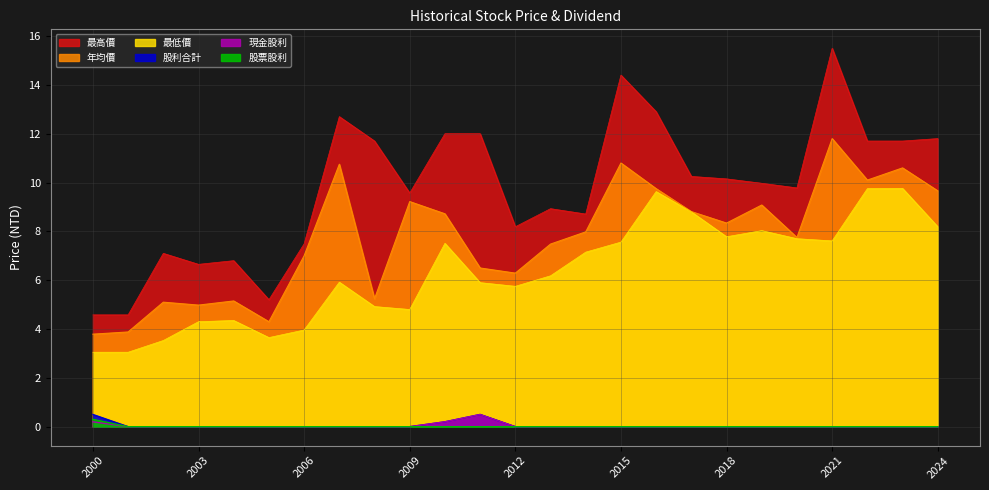

Reading left to right, transcribe all the data shown in this chart.

年均價: 2000=3.8	2001=3.9	2002=5.1	2003=5.0	2004=5.2	2005=4.3	2006=7.0	2007=10.8	2008=5.2	2009=9.2	2010=8.7	2011=6.5	2012=6.3	2013=7.5	2014=8.0	2015=10.8	2016=9.8	2017=8.8	2018=8.3	2019=9.1	2020=7.8	2021=11.8	2022=10.1	2023=10.6	2024=9.7
最高價: 2000=4.6	2001=4.6	2002=7.1	2003=6.7	2004=6.8	2005=5.2	2006=7.5	2007=12.7	2008=11.7	2009=9.6	2010=12.0	2011=12.0	2012=8.2	2013=8.9	2014=8.7	2015=14.4	2016=12.9	2017=10.2	2018=10.2	2019=10.0	2020=9.8	2021=15.5	2022=11.7	2023=11.7	2024=11.8
最低價: 2000=3.0	2001=3.0	2002=3.5	2003=4.3	2004=4.3	2005=3.6	2006=4.0	2007=5.9	2008=4.9	2009=4.8	2010=7.5	2011=5.9	2012=5.8	2013=6.2	2014=7.2	2015=7.6	2016=9.6	2017=8.8	2018=7.8	2019=8.0	2020=7.7	2021=7.6	2022=9.8	2023=9.8	2024=8.2
股利合計: 2000=0.5	2001=0.0	2002=0.0	2003=0.0	2004=0.0	2005=0.0	2006=0.0	2007=0.0	2008=0.0	2009=0.0	2010=0.2	2011=0.5	2012=0.0	2013=0.0	2014=0.0	2015=0.0	2016=0.0	2017=0.0	2018=0.0	2019=0.0	2020=0.0	2021=0.0	2022=0.0	2023=0.0	2024=0.0
現金股利: 2000=0.2	2001=0.0	2002=0.0	2003=0.0	2004=0.0	2005=0.0	2006=0.0	2007=0.0	2008=0.0	2009=0.0	2010=0.2	2011=0.5	2012=0.0	2013=0.0	2014=0.0	2015=0.0	2016=0.0	2017=0.0	2018=0.0	2019=0.0	2020=0.0	2021=0.0	2022=0.0	2023=0.0	2024=0.0
股票股利: 2000=0.3	2001=0.0	2002=0.0	2003=0.0	2004=0.0	2005=0.0	2006=0.0	2007=0.0	2008=0.0	2009=0.0	2010=0.0	2011=0.0	2012=0.0	2013=0.0	2014=0.0	2015=0.0	2016=0.0	2017=0.0	2018=0.0	2019=0.0	2020=0.0	2021=0.0	2022=0.0	2023=0.0	2024=0.0